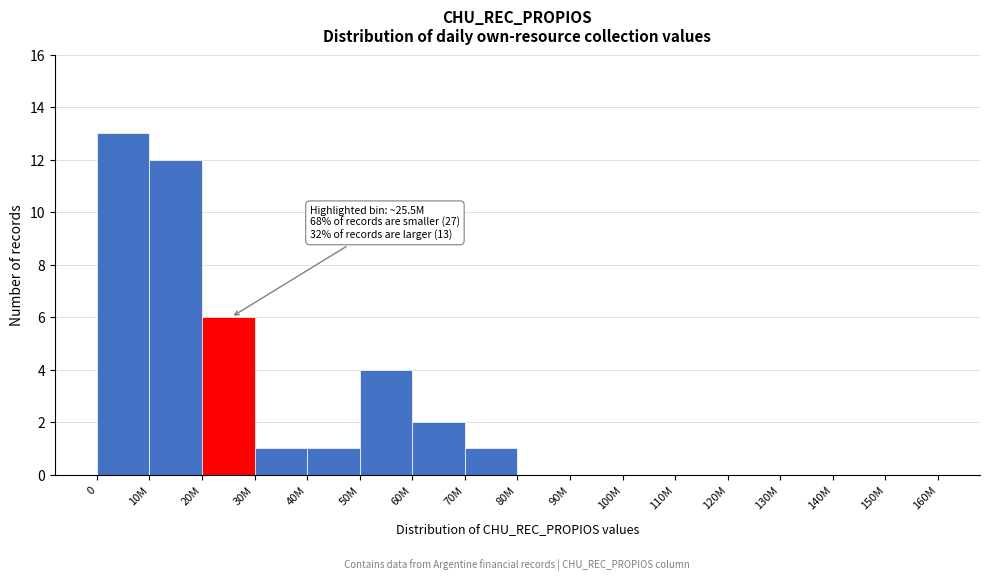

Reading left to right, transcribe all the data shown in this chart.

0=13	10M=12	20M=6	30M=1	40M=1	50M=4	60M=2	70M=1	80M=0	90M=0	100M=0	110M=0	120M=0	130M=0	140M=0	150M=0